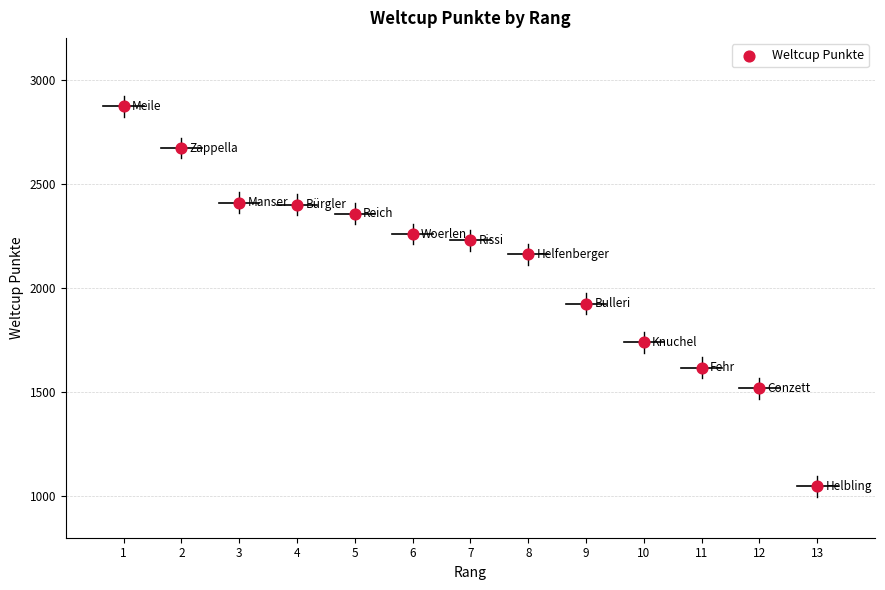

What Y value in the scatter plot is closest to 1959?

1923